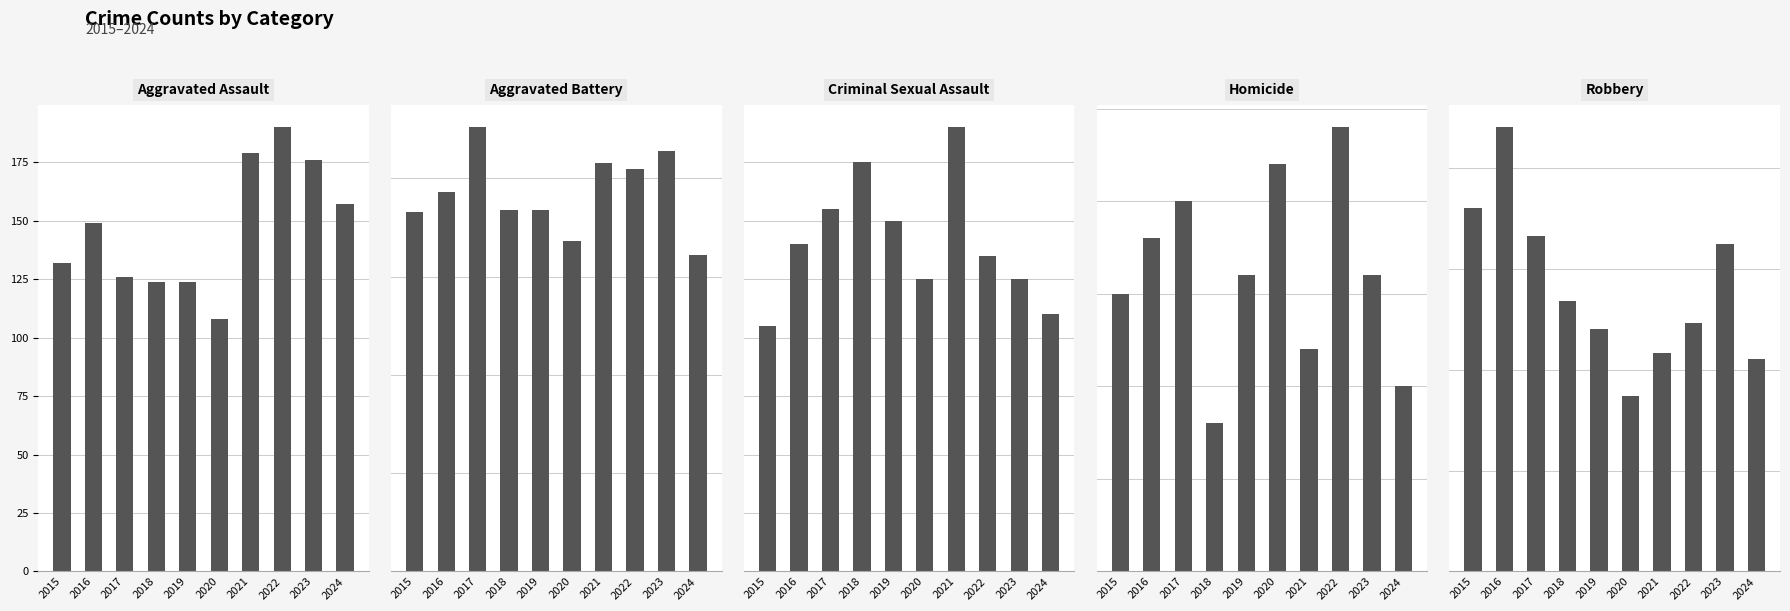

What is the maximum value for Criminal Sexual Assault?

38